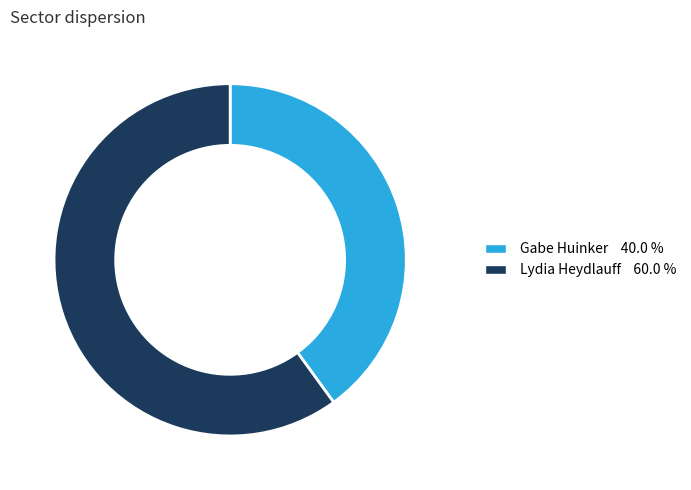

Combined, do Lydia Heydlauff and Gabe Huinker account for over 50%?

Yes